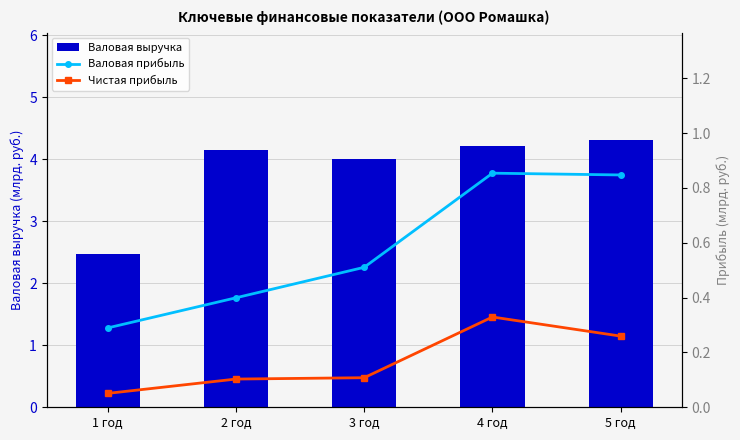

What is the lowest value of the Чистая прибыль series?

0.1